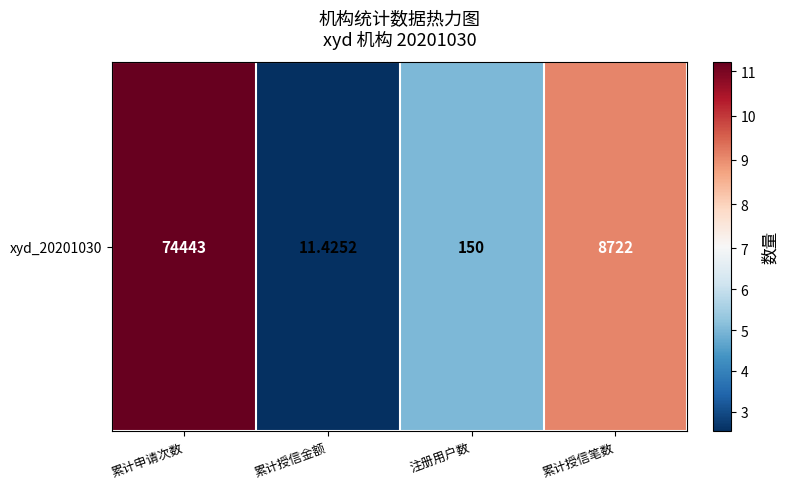

Reading right to left, what are all the values shown in this chart?

9.1	5.0	2.5	11.2